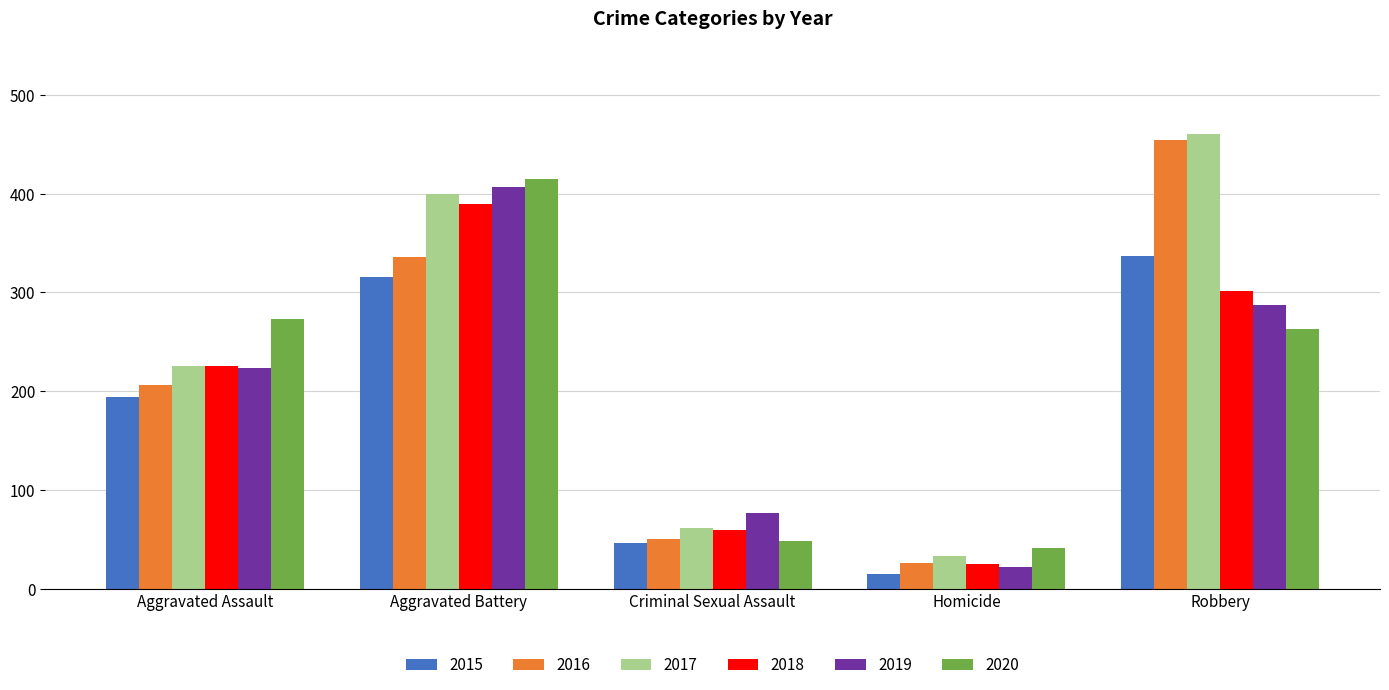

What is the maximum value shown in the chart?

460